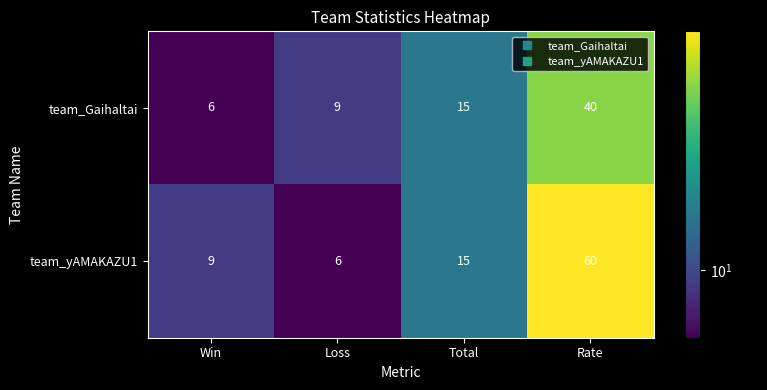

True or false: team_Gaihaltai has a value of 6 at Total.

False